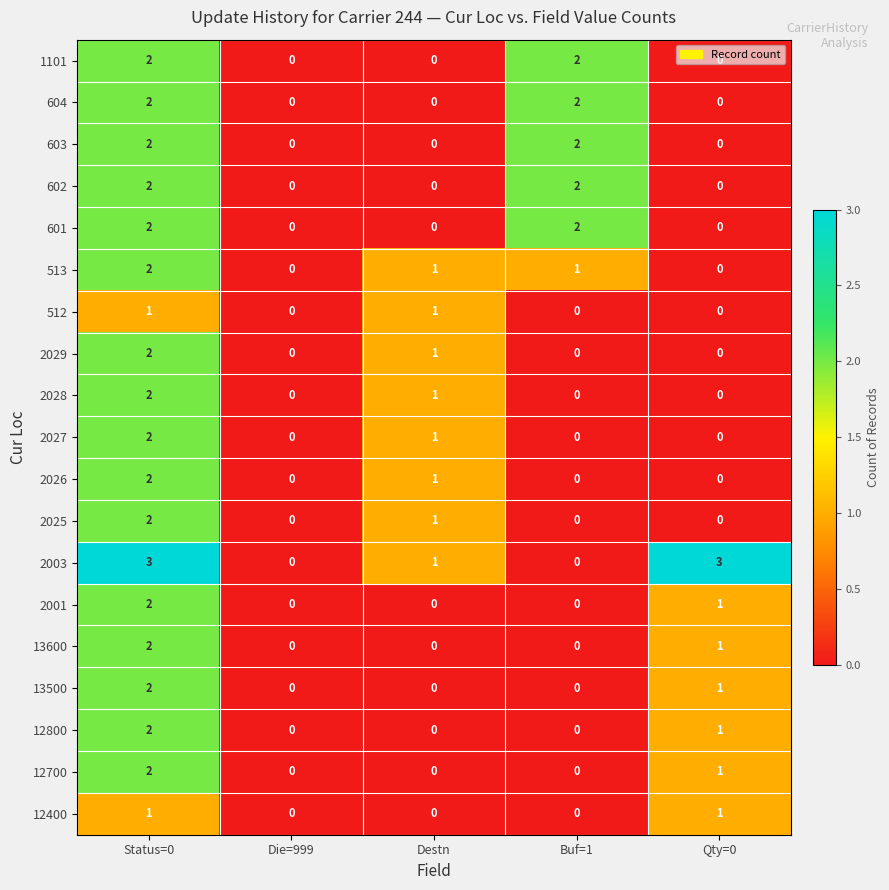

What is the sum of all 2028 values?

3